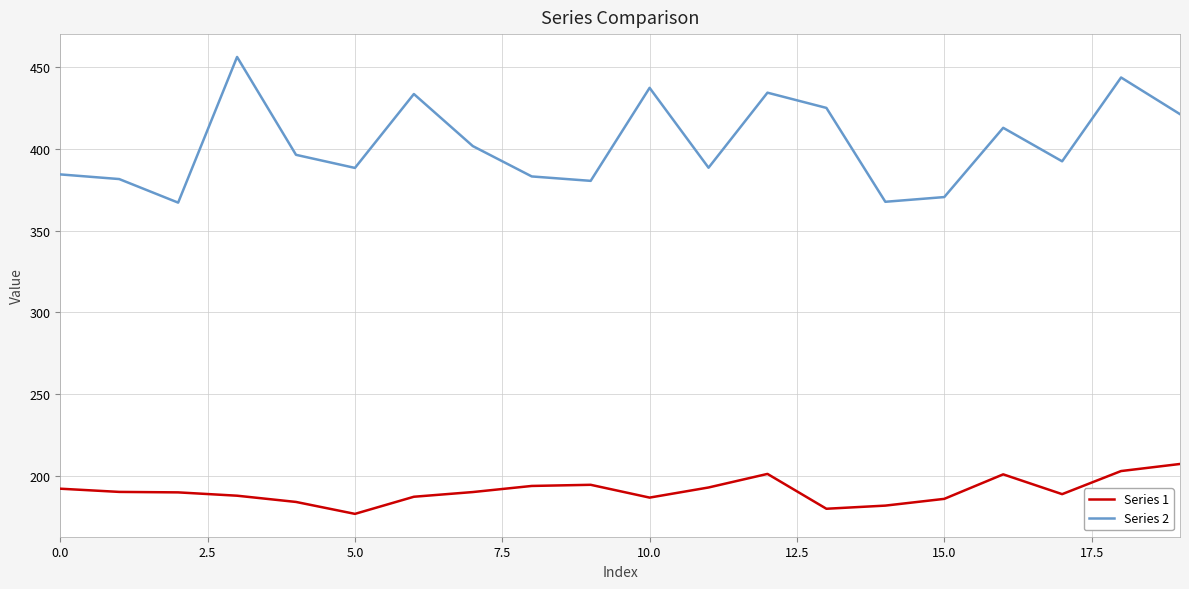

Which series has the largest total across all categories?

Series 2